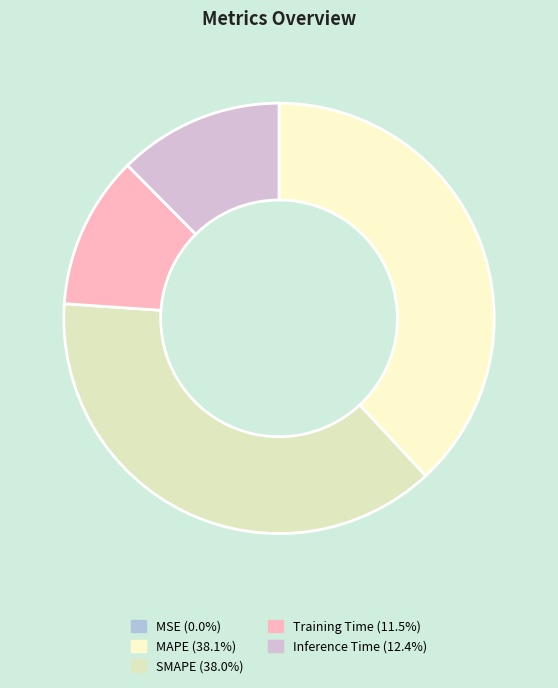

To the nearest percent, what percentage of the pie is MAPE?

38%